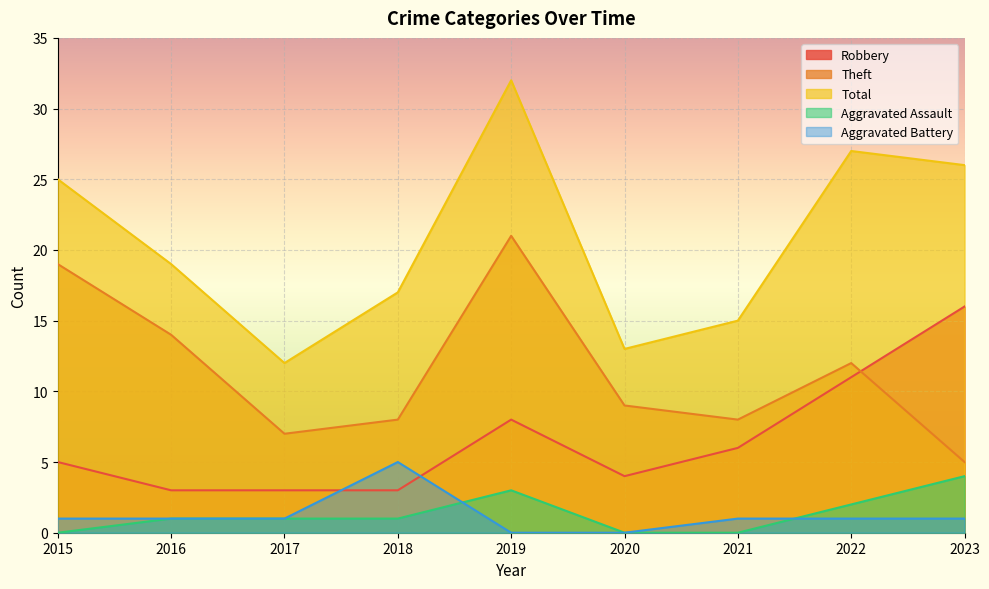

List the labels in order of Aggravated Battery value, smallest first.

2019, 2020, 2015, 2016, 2017, 2021, 2022, 2023, 2018